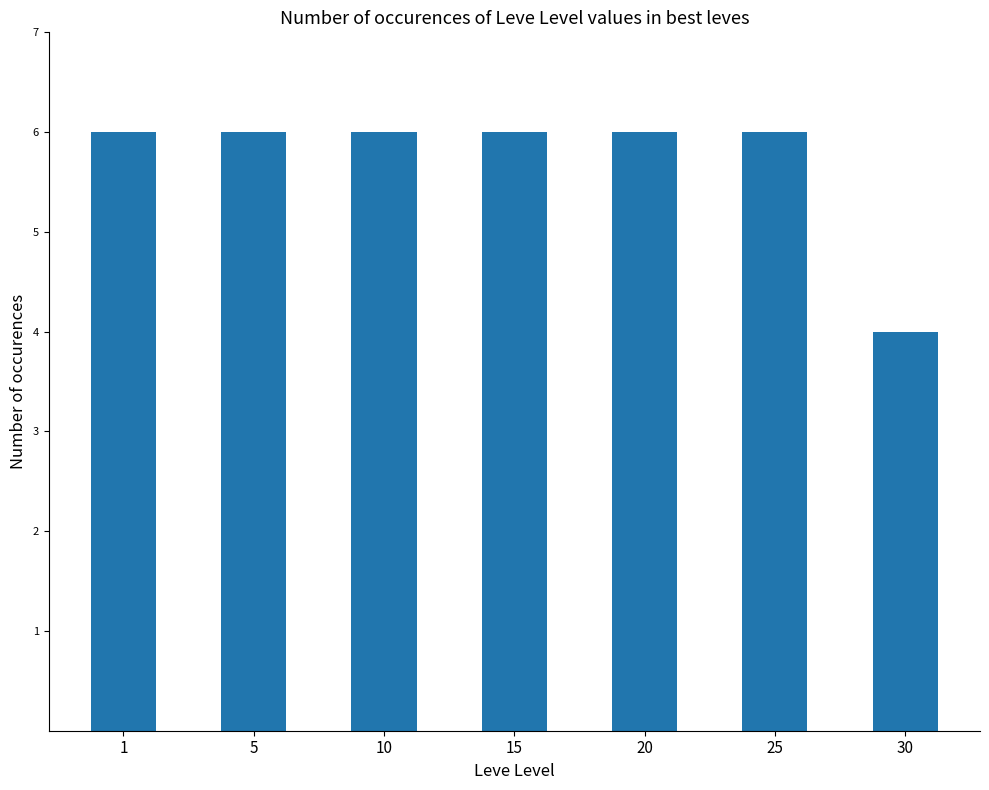

What is the greatest value displayed?

6